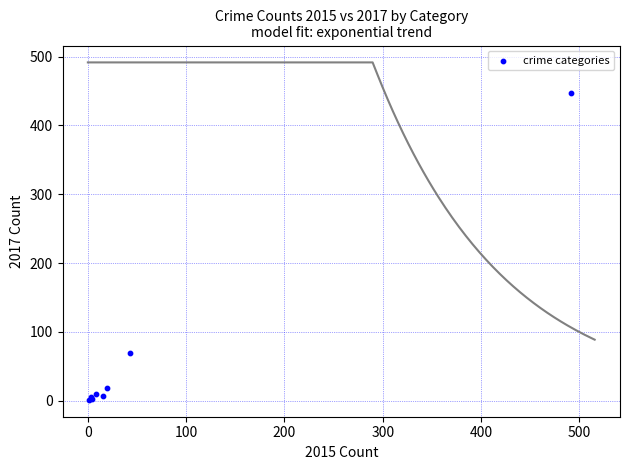

What Y value in the scatter plot is closest to 224?

69